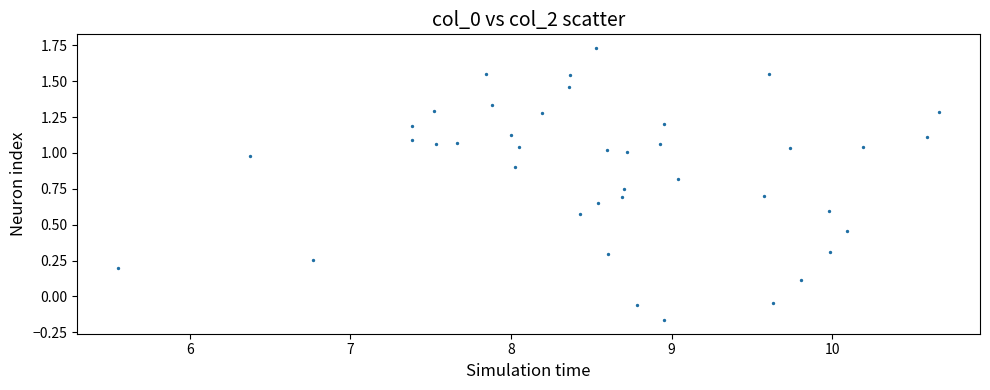

What is the range of Y values (max minus min)?

1.9